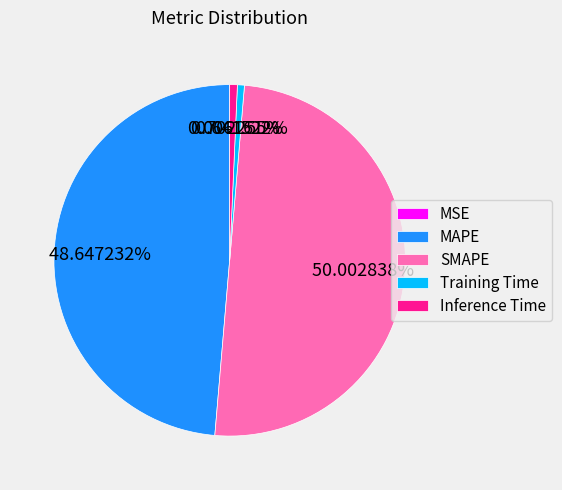

Which slice is the largest?

SMAPE